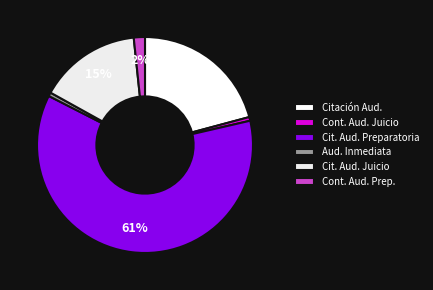

Rank the categories by value from lowest to highest.

Continuación Audiencia De Juicio, Audiencia Inmediata, Continuación Audiencia Preparatoria, Citación A Audiencia De Juicio, Citación A Audiencia, Citación A Audiencia Preparatoria